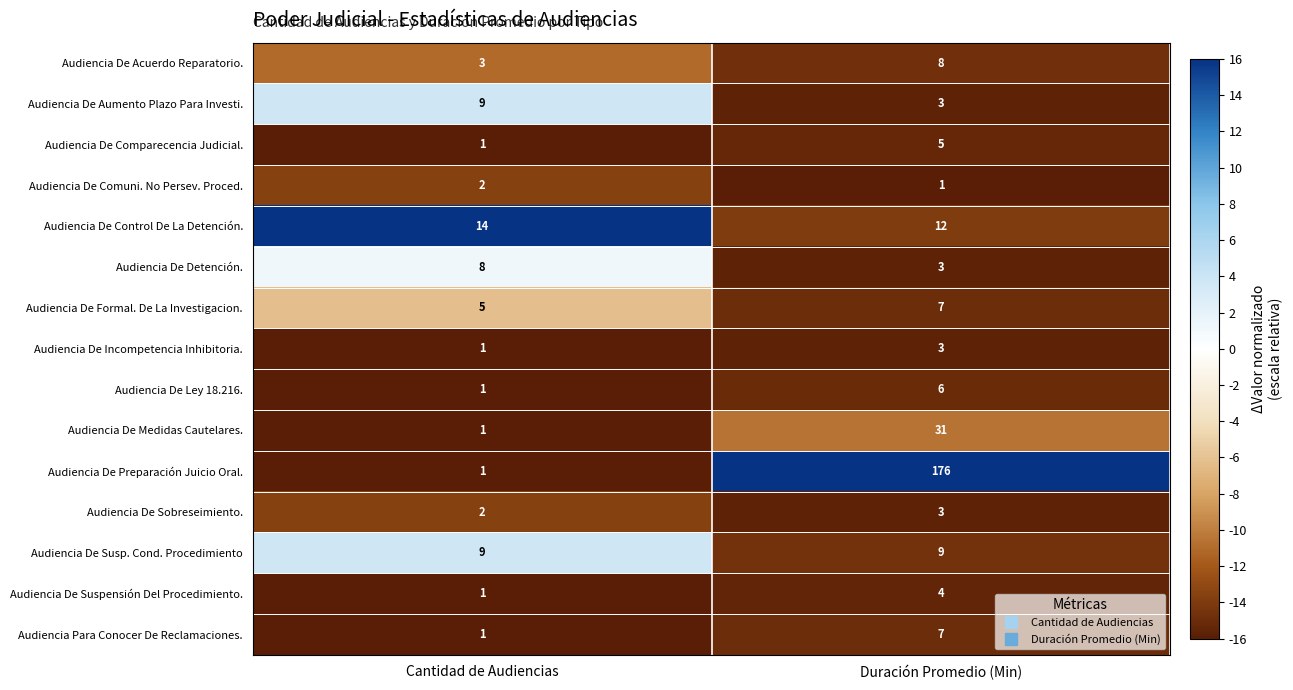

Rank the categories by Audiencia De Comparecencia Judicial. value from lowest to highest.

Cantidad de Audiencias, Duración Promedio (Min)